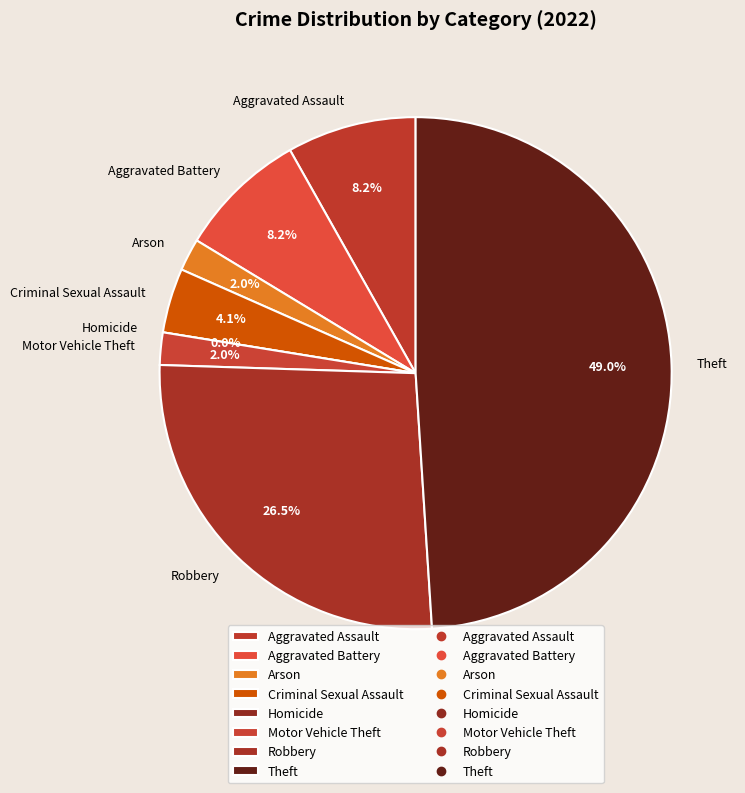

Do Aggravated Assault and Arson together represent more than half of the pie?

No